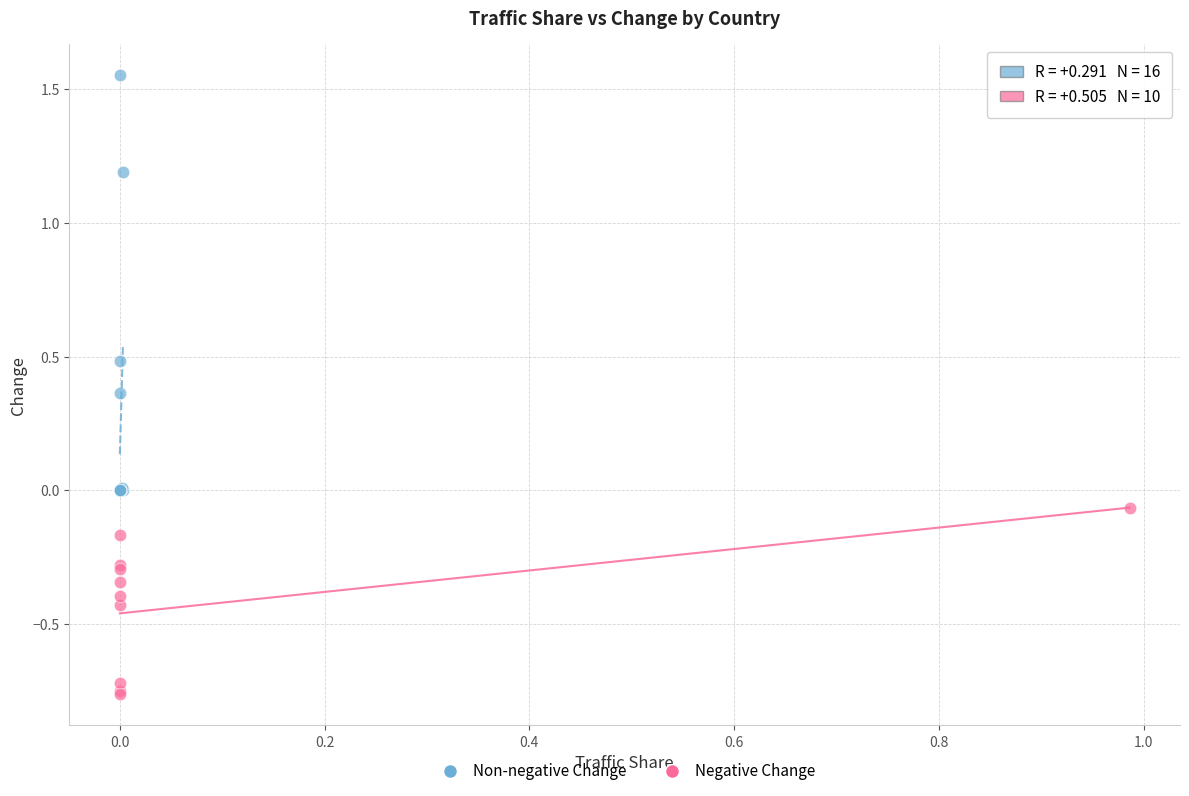

Which series contains the lowest Y value?

Negative Change